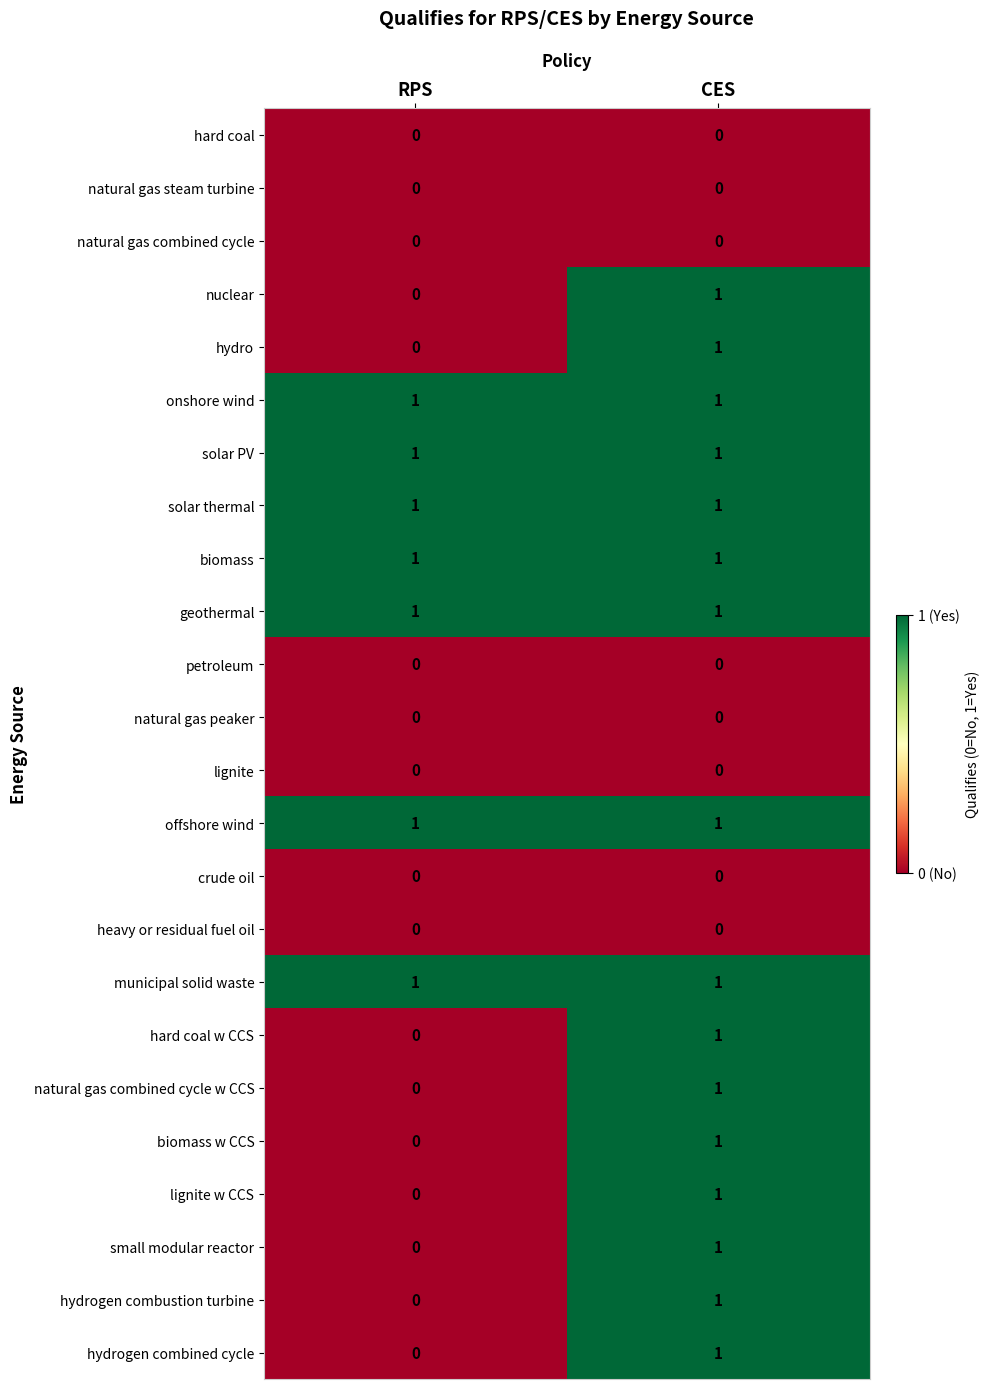

The biomass series shows 1 at RPS. True or false?

True